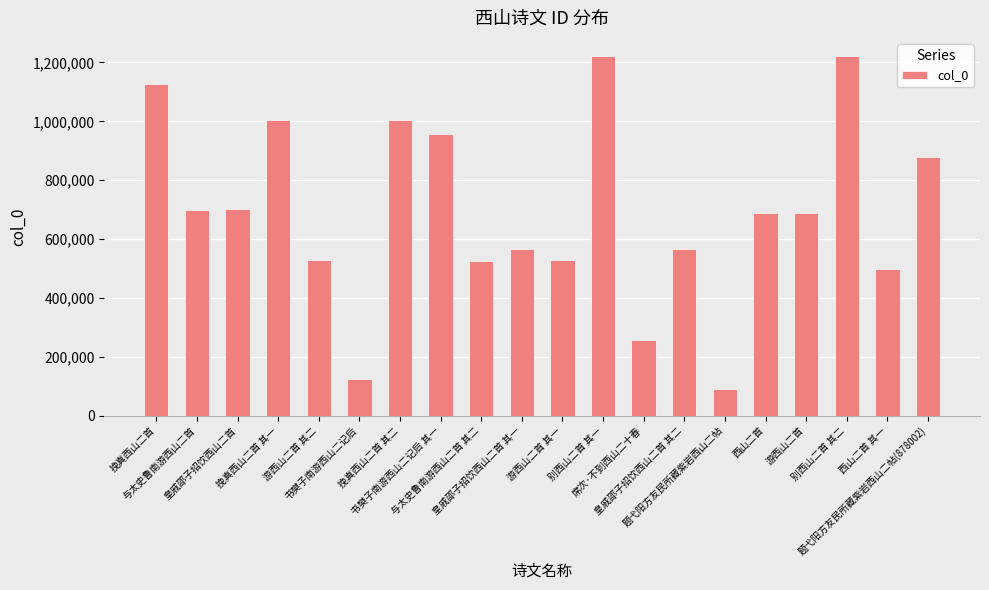

What is the greatest value displayed?

1222271